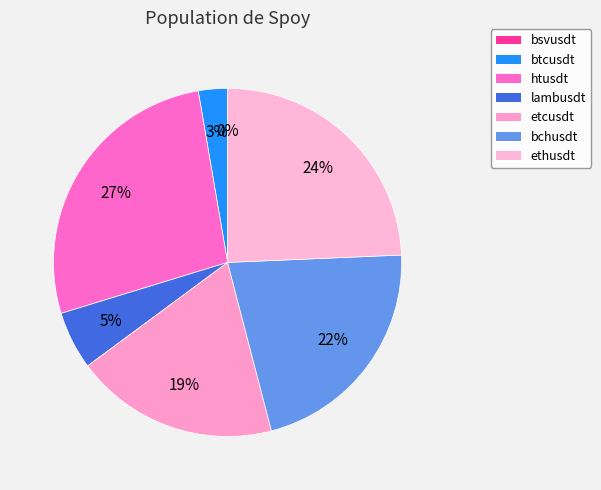

Combined, what portion of the pie is etcusdt and bchusdt?

40.5%